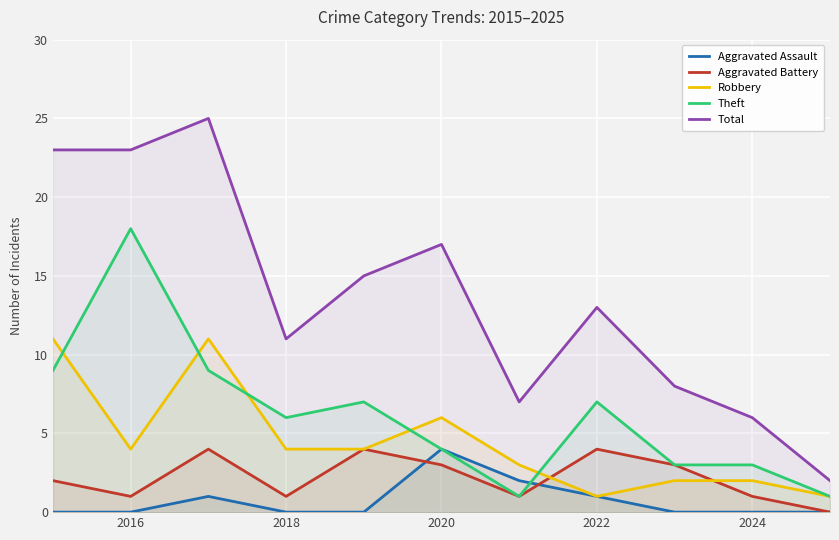

What is the highest value of the Aggravated Battery series?

4